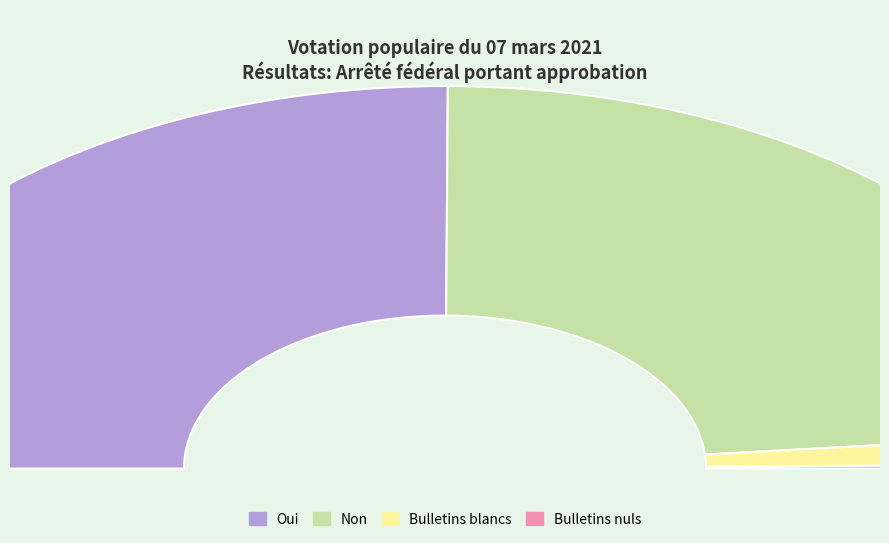

How many segments does this pie chart have?

4